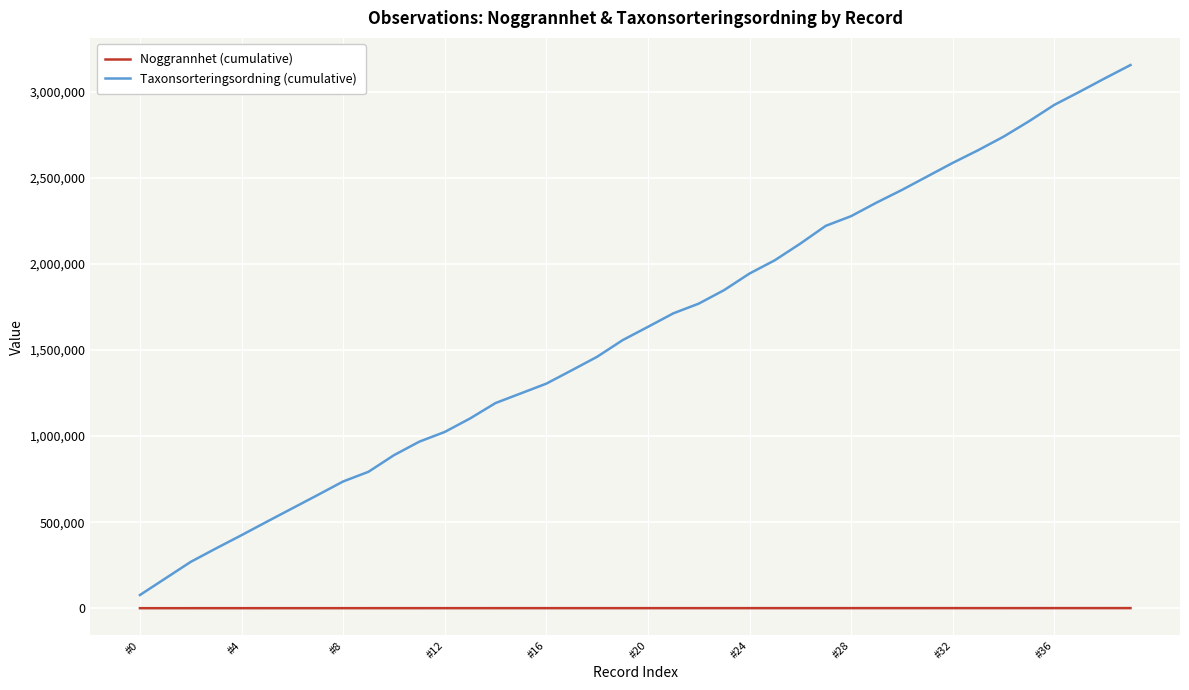

True or false: Noggrannhet (cumulative) and Taxonsorteringsordning (cumulative) intersect in this chart.

False